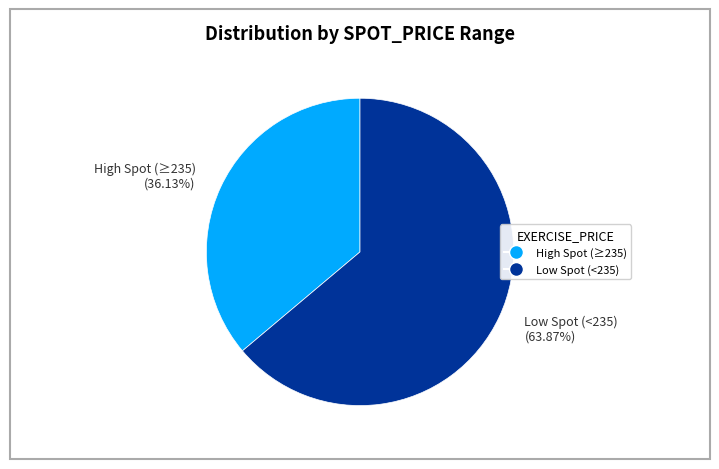

Between Low Spot (<235) (63.87%) and High Spot (≥235) (36.13%), which is larger?

Low Spot (<235) (63.87%)